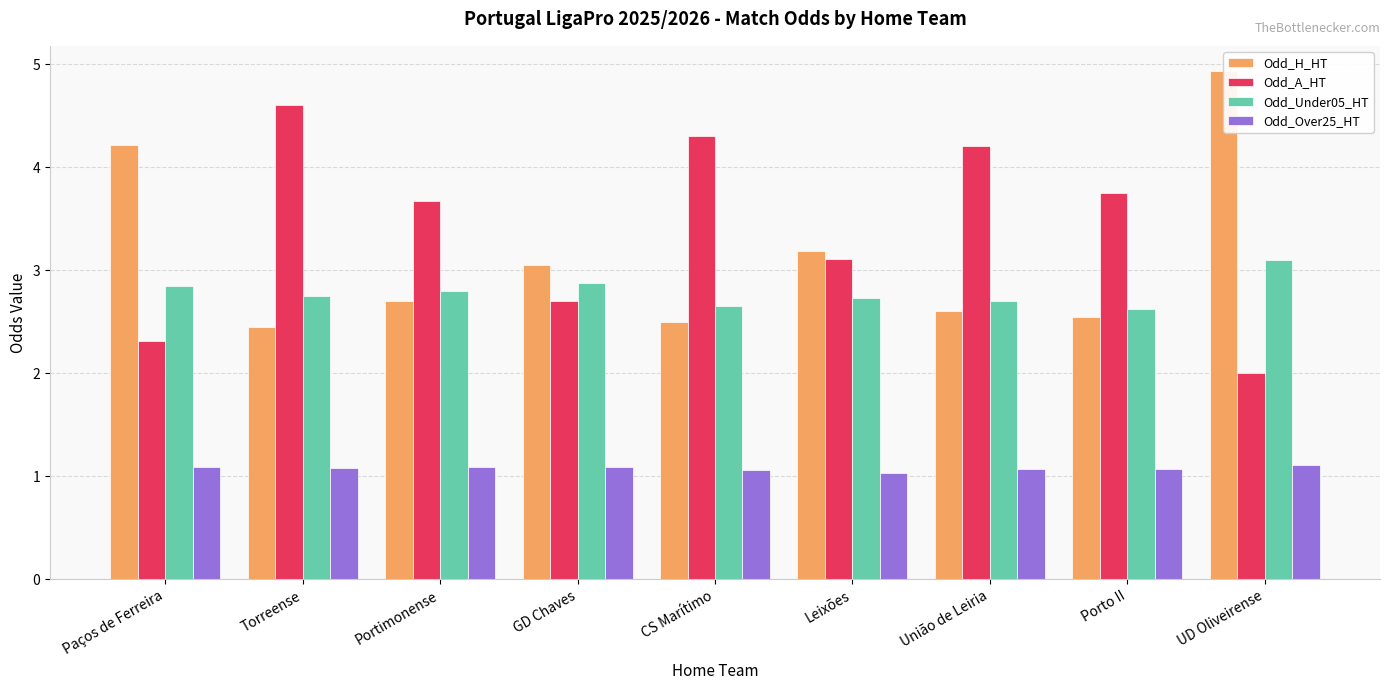

The Odd_H_HT series shows 0.8 at CS Marítimo. True or false?

False